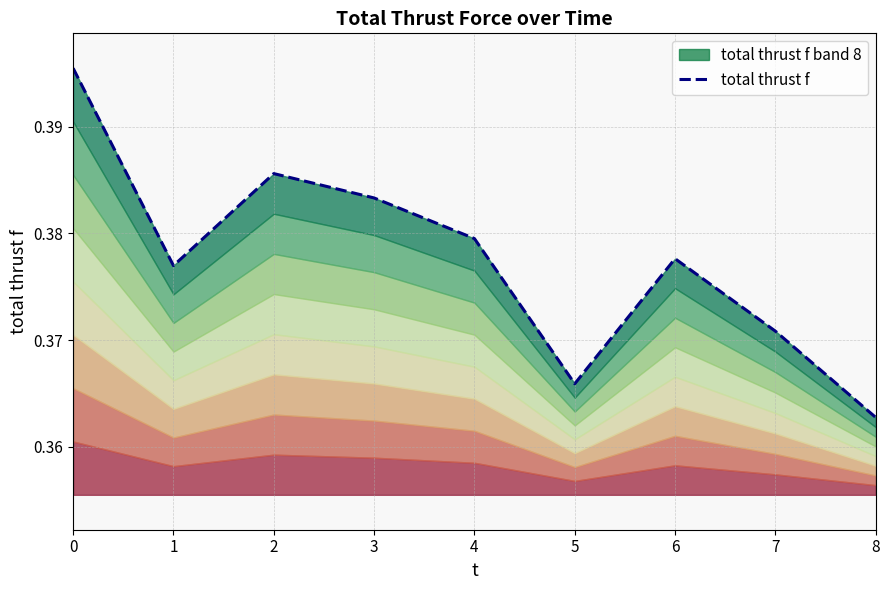

The chart shows a value of 0.4 at 0. True or false?

True